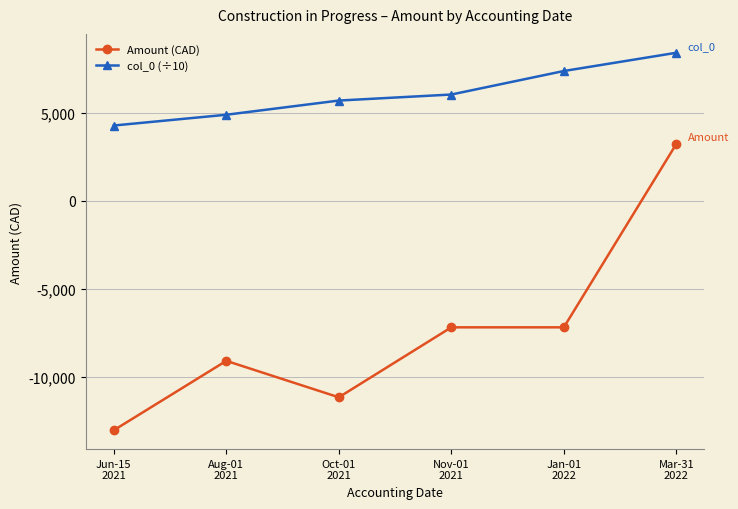

True or false: col_0 (÷10) and Amount (CAD) intersect in this chart.

False